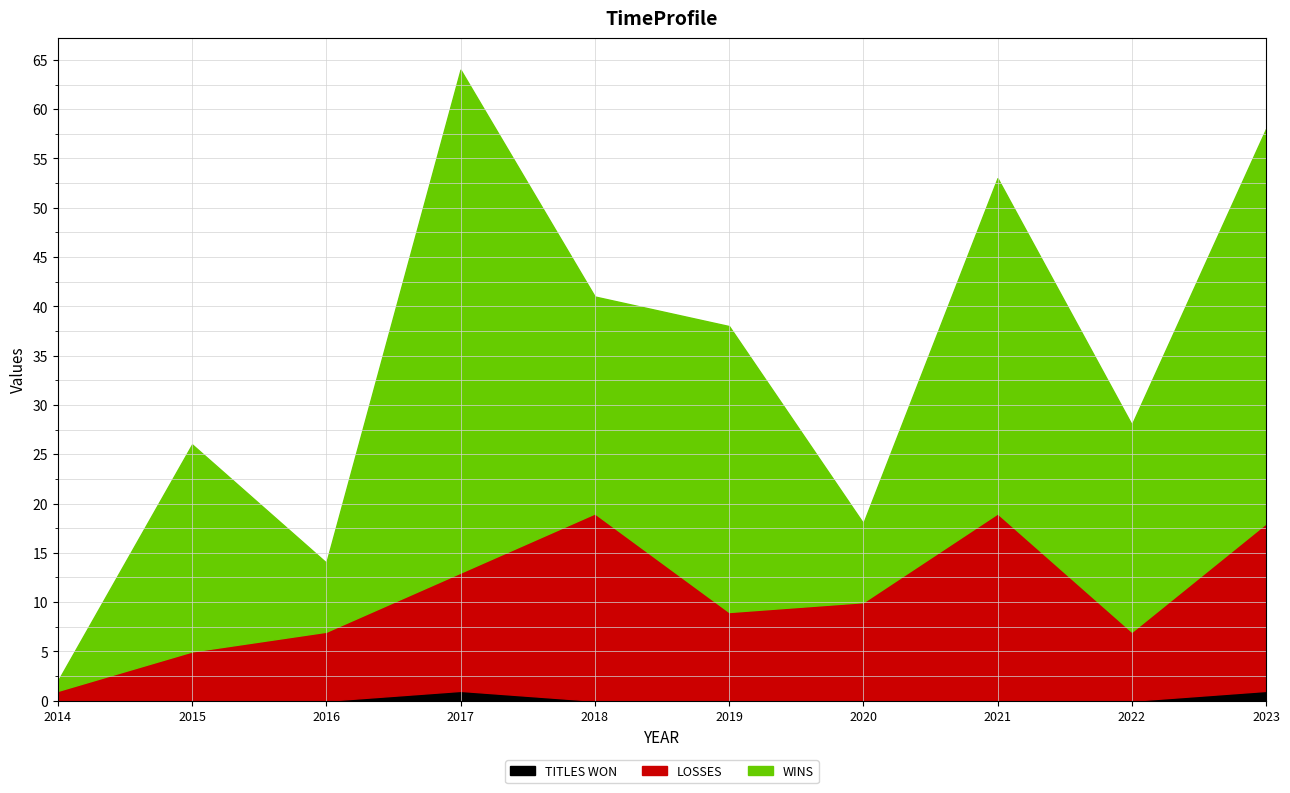

True or false: TITLES WON and WINS intersect in this chart.

False